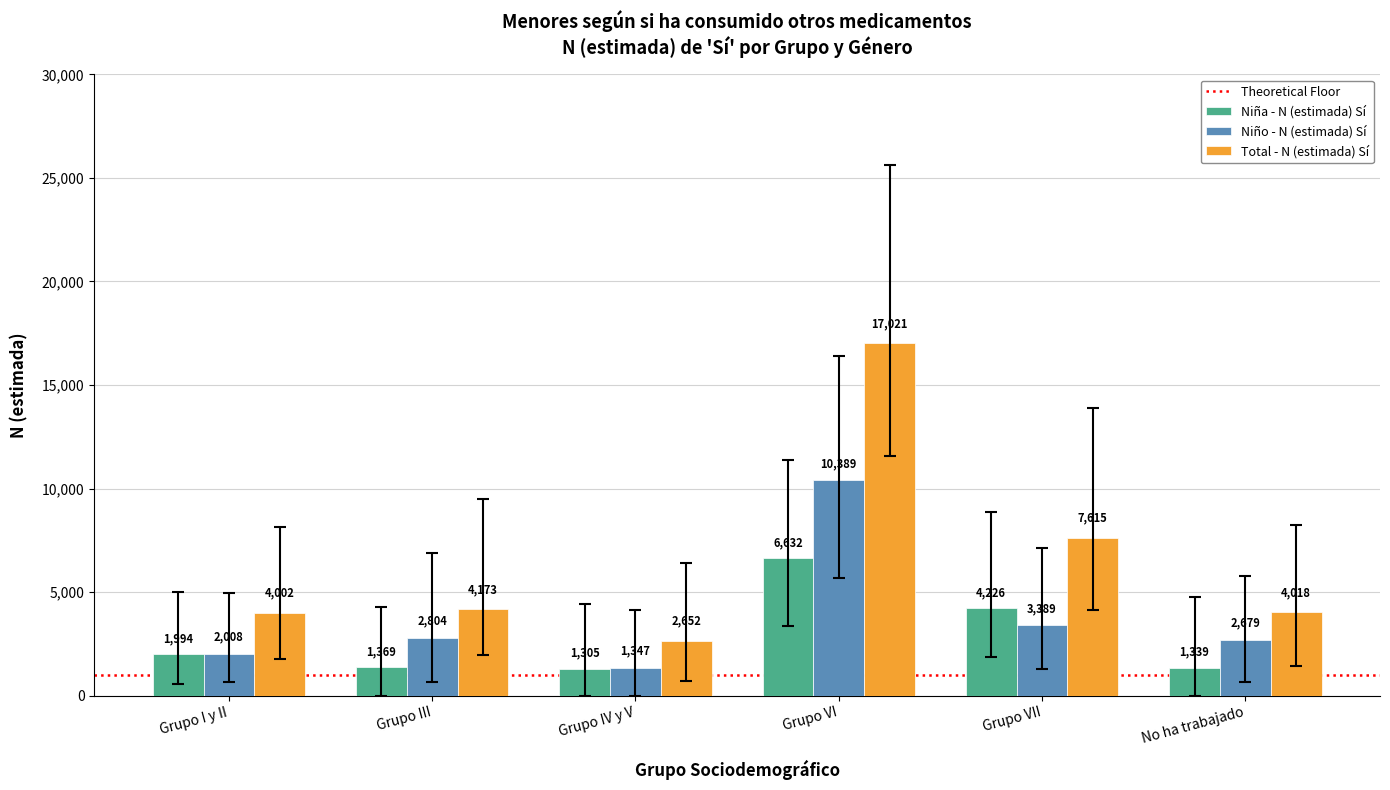

Reading right to left, transcribe all the data shown in this chart.

Niña - N (estimada) Sí: 1339	4226	6632	1305	1369	1994
Niño - N (estimada) Sí: 2679	3389	10389	1347	2804	2008
Total - N (estimada) Sí: 4018	7615	17021	2652	4173	4002